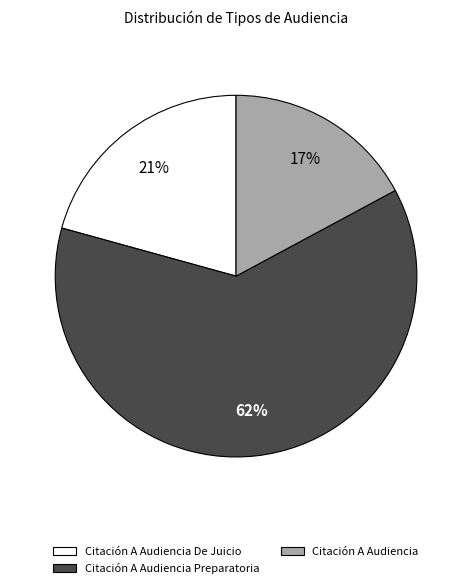

To the nearest percent, what is the difference between the Citación A Audiencia De Juicio and Citación A Audiencia slice percentages?

4%